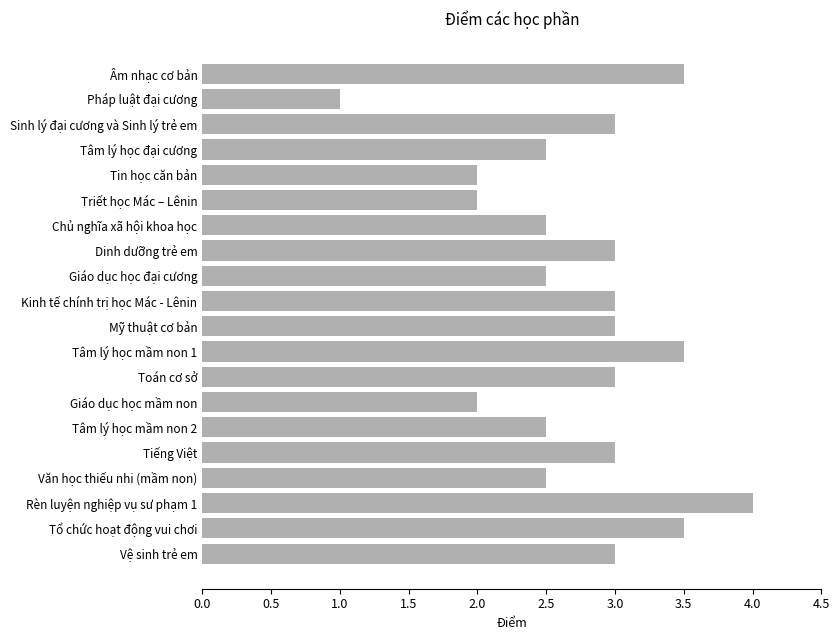

True or false: the data shows 2.5 at Chủ nghĩa xã hội khoa học.

True